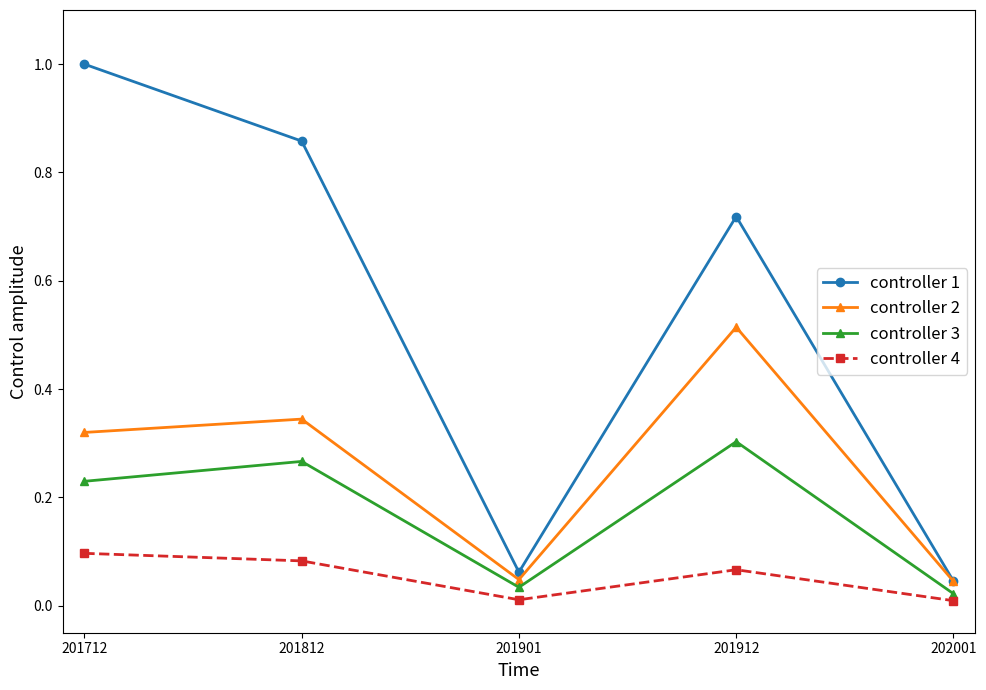

What is the greatest value displayed?

1.0